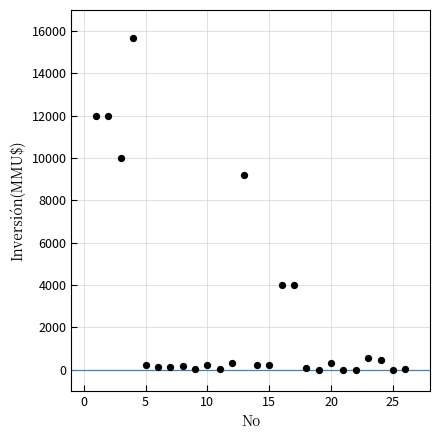

What Y value in the scatter plot is closest to 7847?

9198